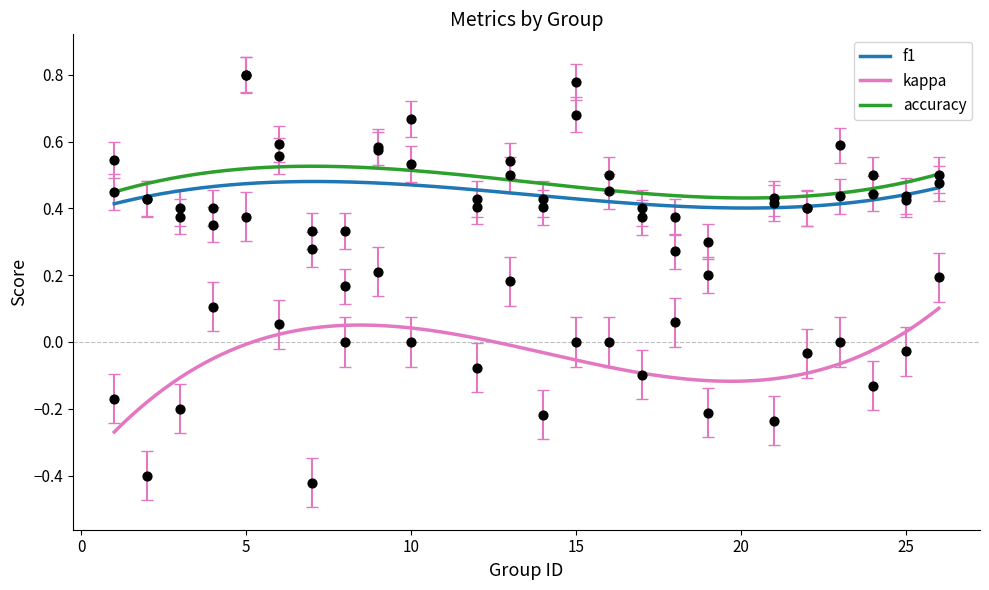

At how many categories does at least one series exceed 0?

24